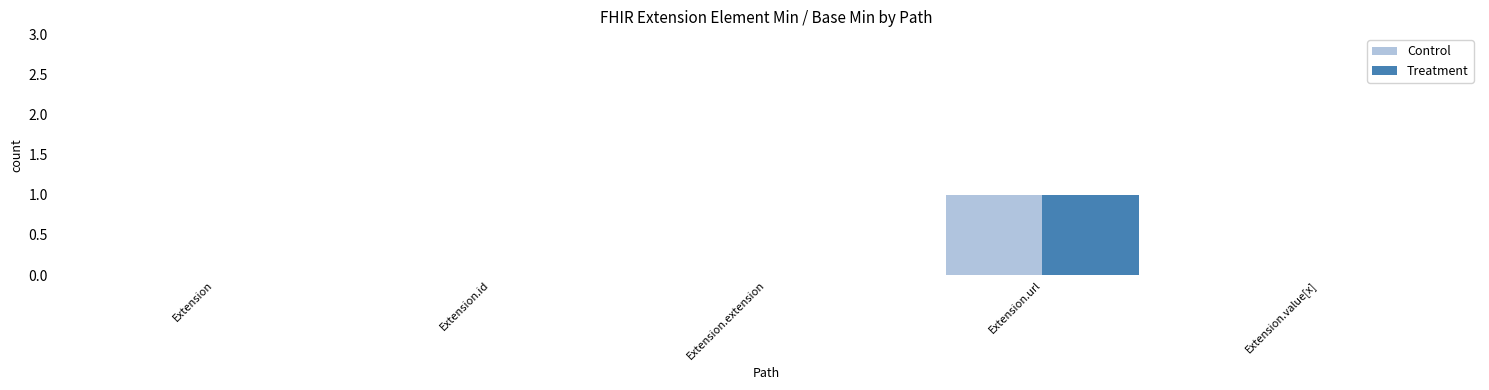

How many groups of bars are there?

5